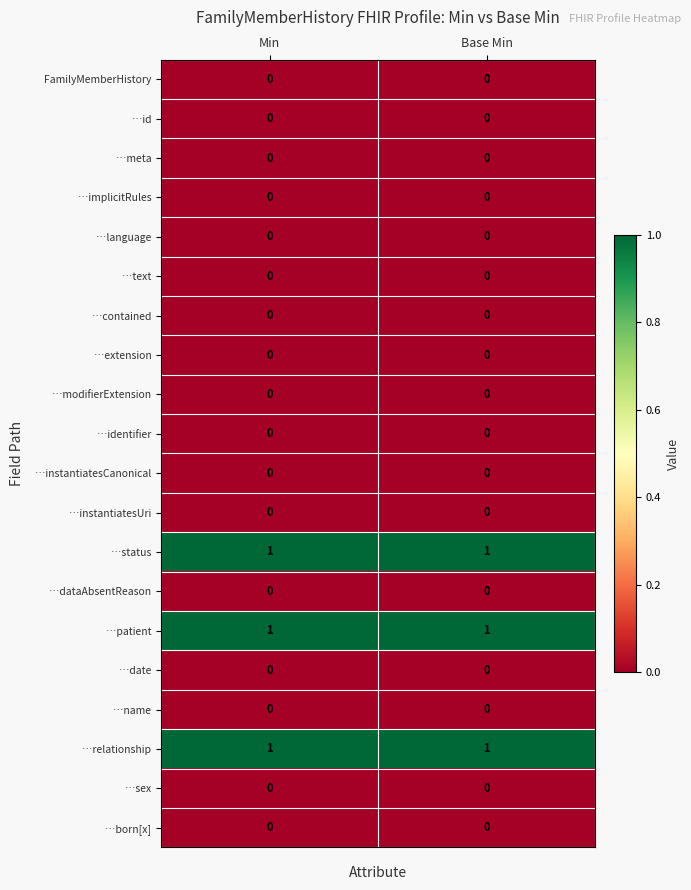

Is it true that …text equals 0 at Min?

True